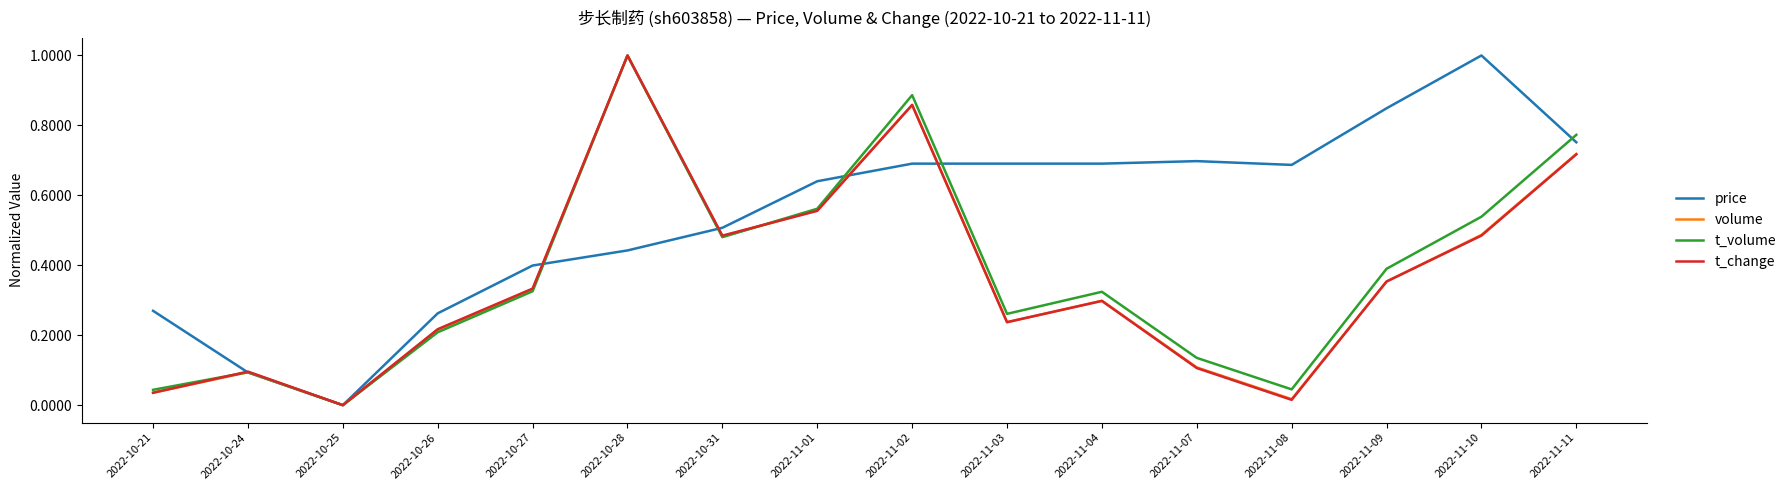

What position from the left is 2022-10-25?

3